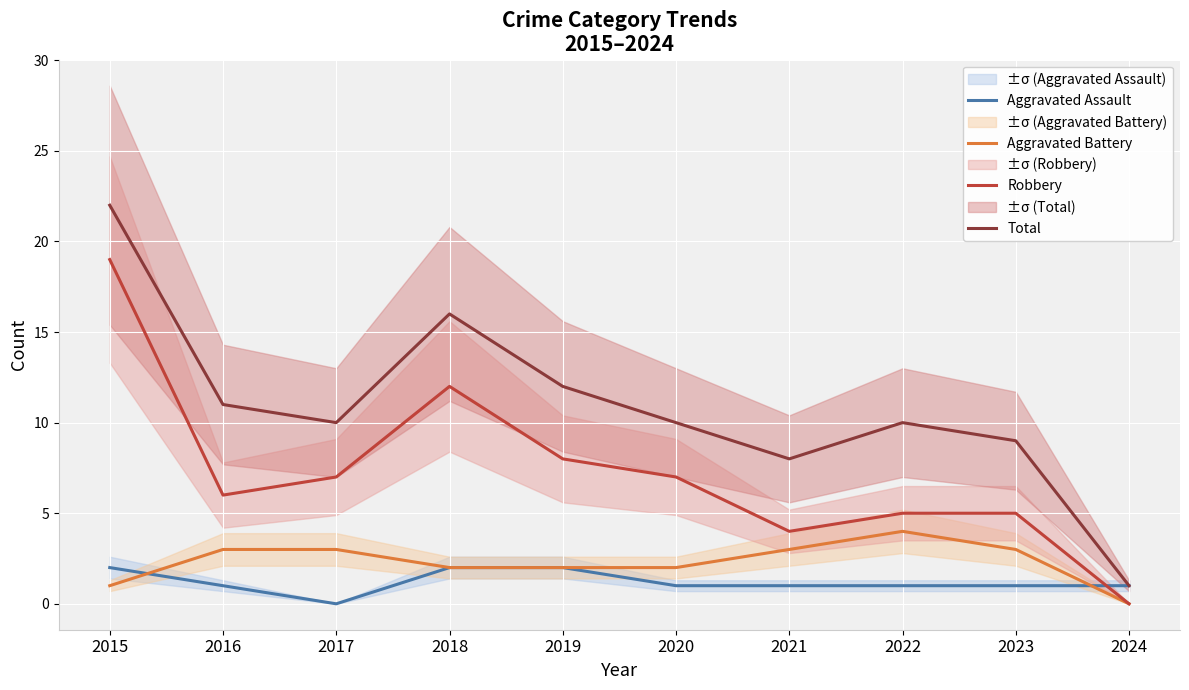

Rank the series at 2019 from lowest to highest value.

Aggravated Assault, Aggravated Battery, Robbery, Total